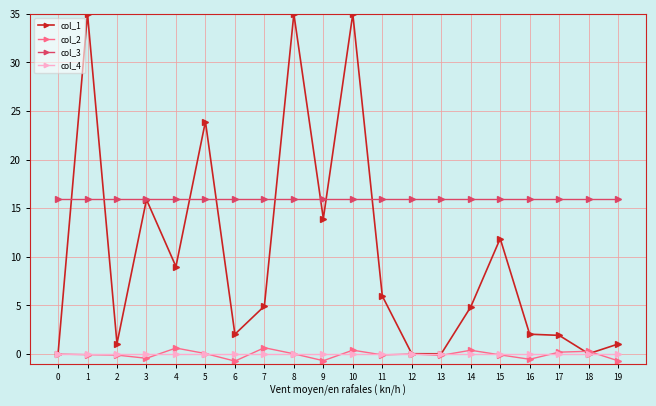

Which series changed the most between 8 and 15?

col_1